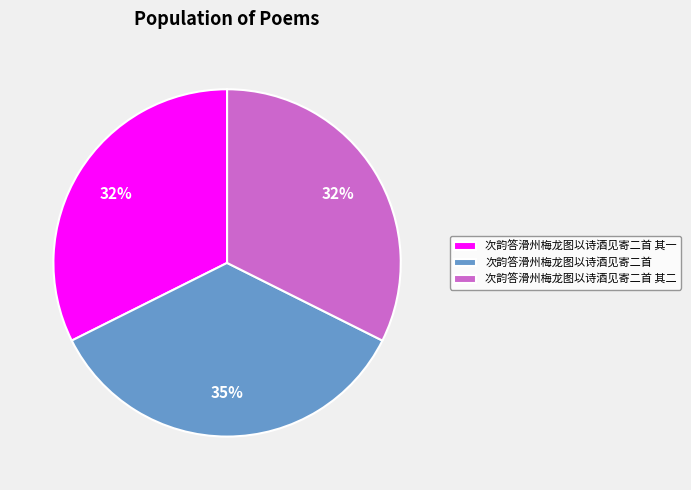

Does any single category account for the majority?

No